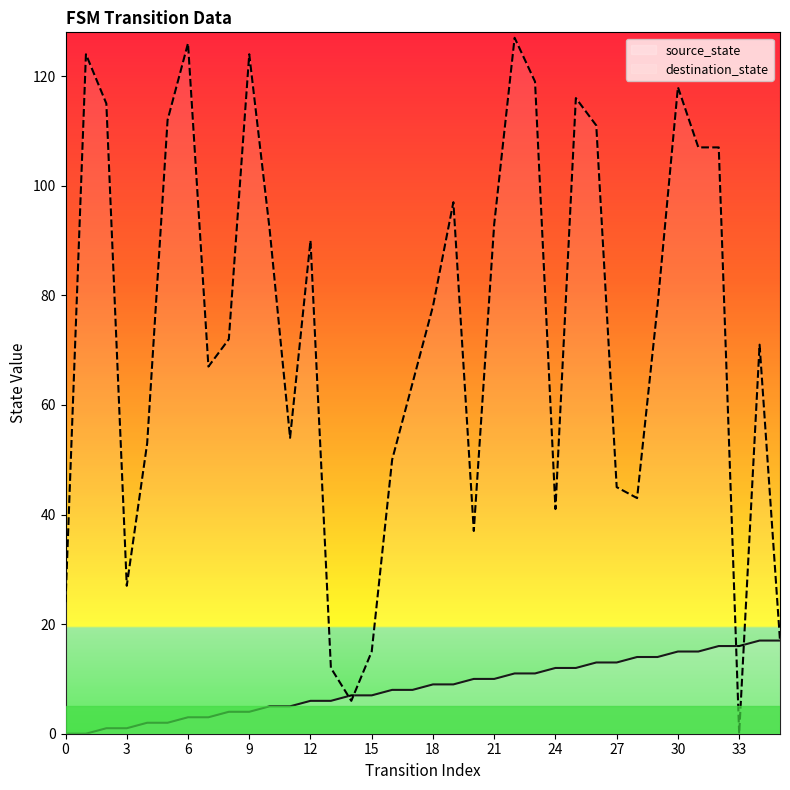

The source_state series shows 9 at 0. True or false?

False